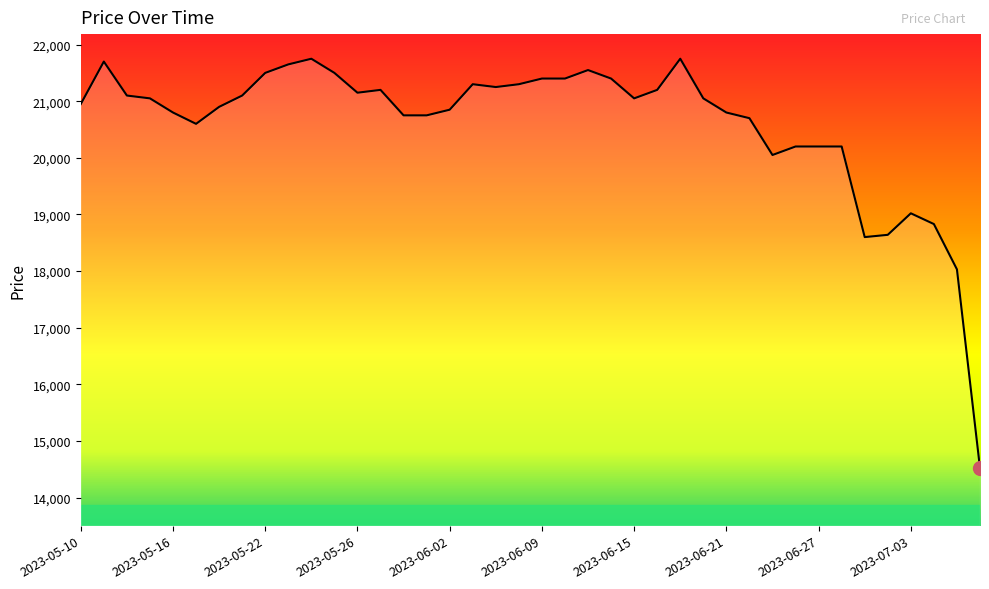

Where is the first local maximum?

2023-05-11